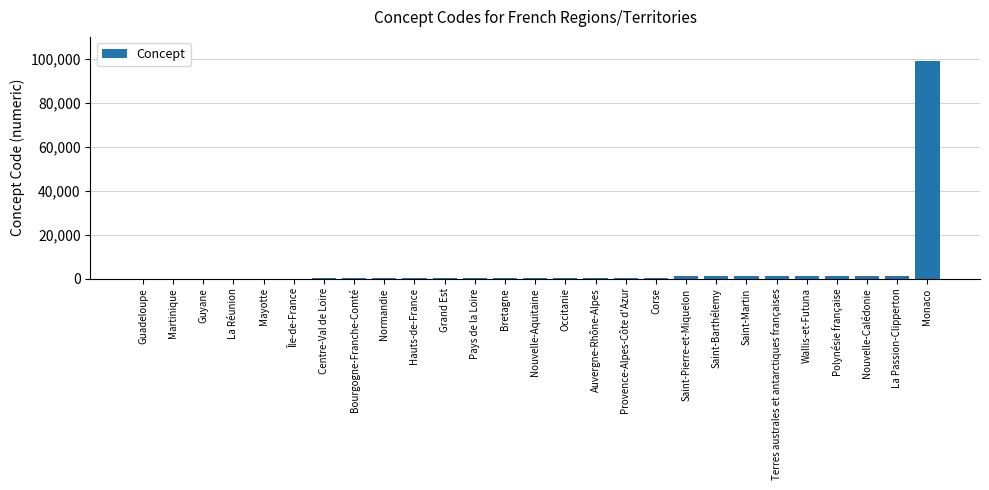

How many data points does each series have?

27